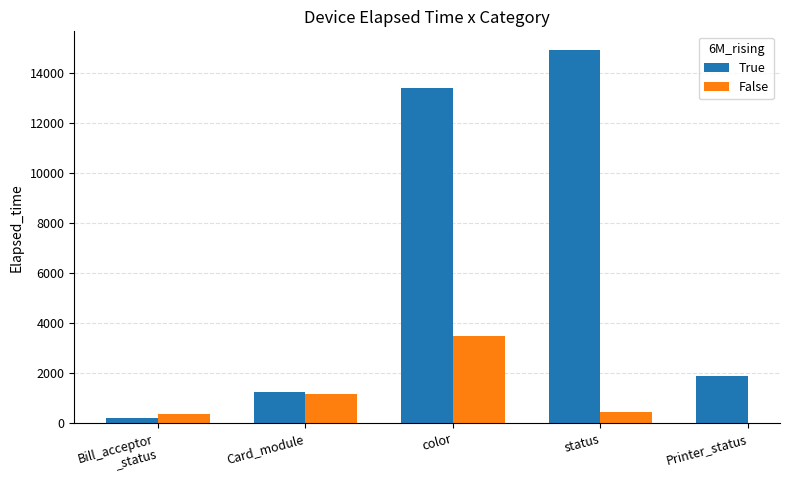

Is it true that True equals 1905.0 at Printer_status?

True